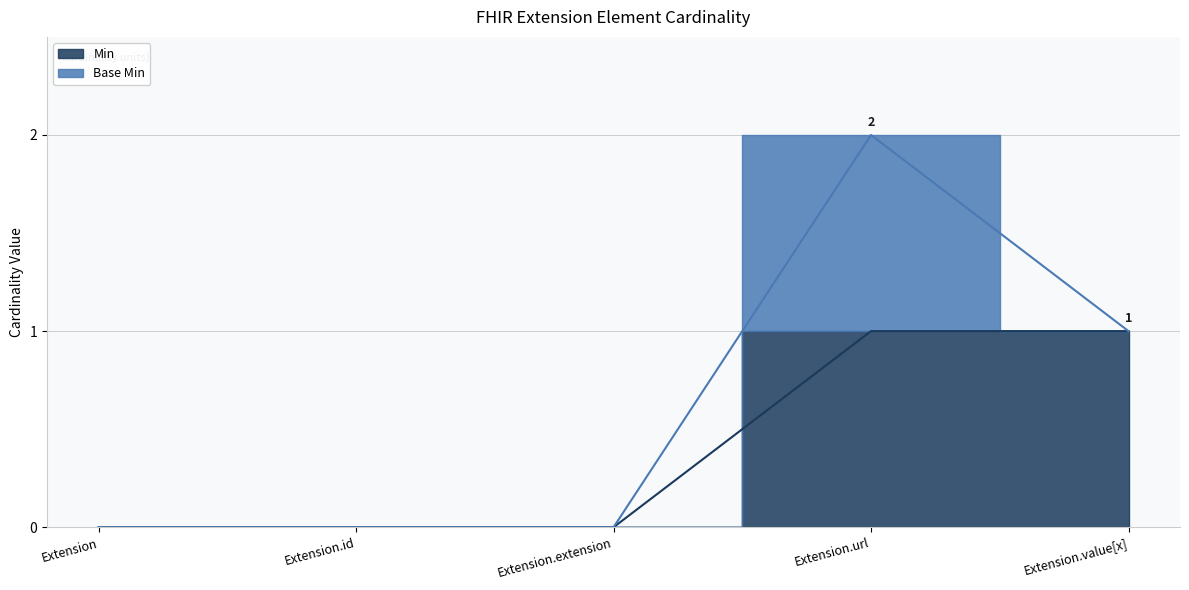

Reading right to left, extract all data points from this chart.

Extension.value[x]=1	Extension.url=1	Extension.extension=0	Extension.id=0	Extension=0